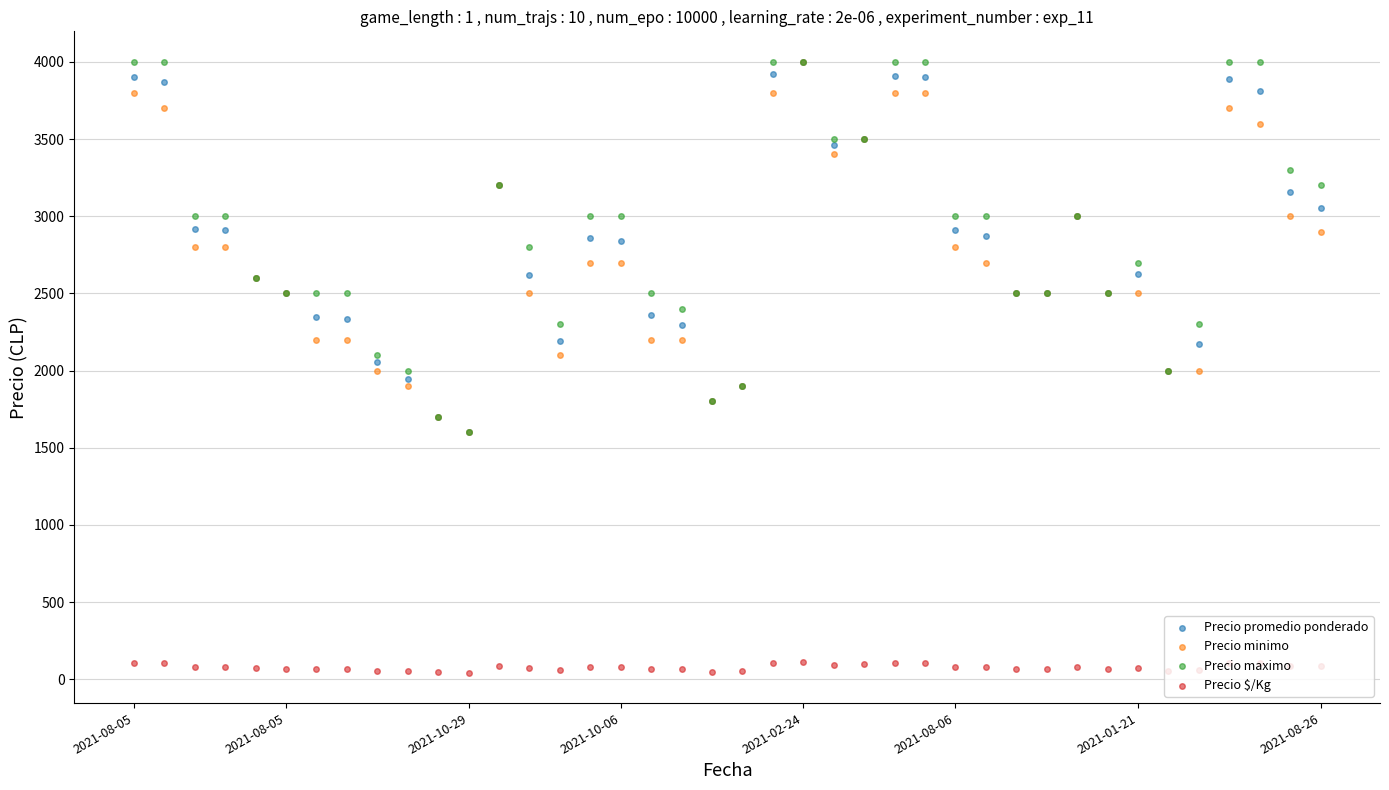

Is the value of Precio $/Kg at 23 greater than the value of Precio maximo at 8?

No